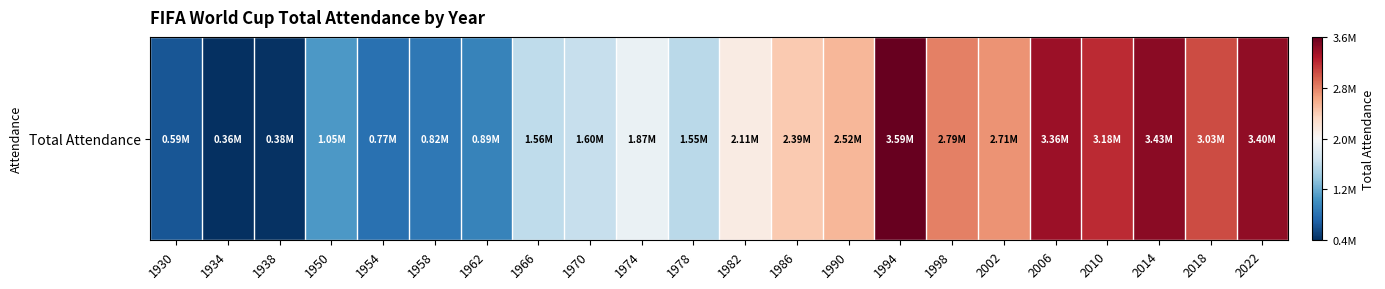

What value does the data have at 2002, to the nearest 100?

2705200